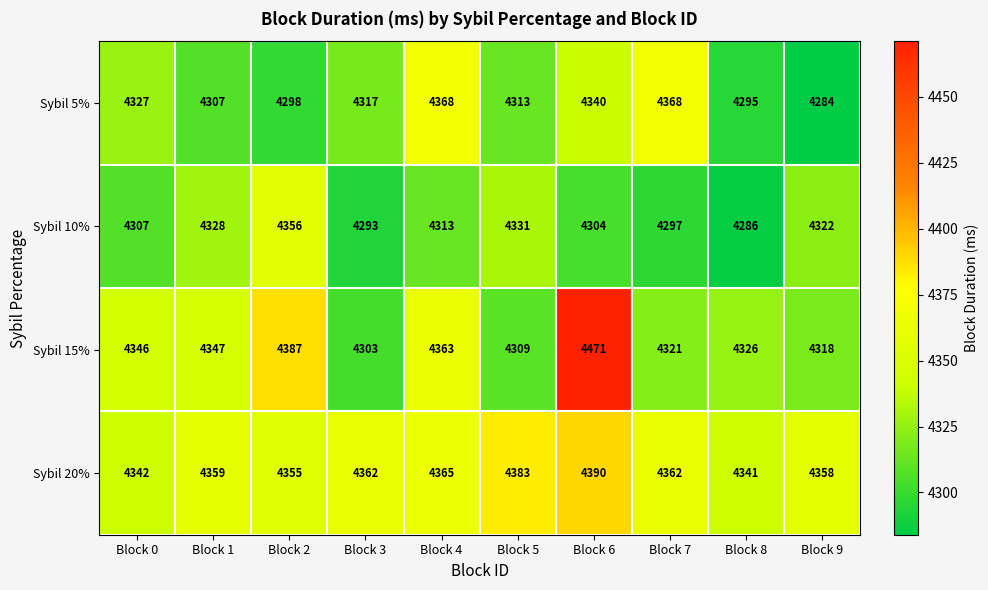

What is the difference between the highest and lowest values at Block 7?

71